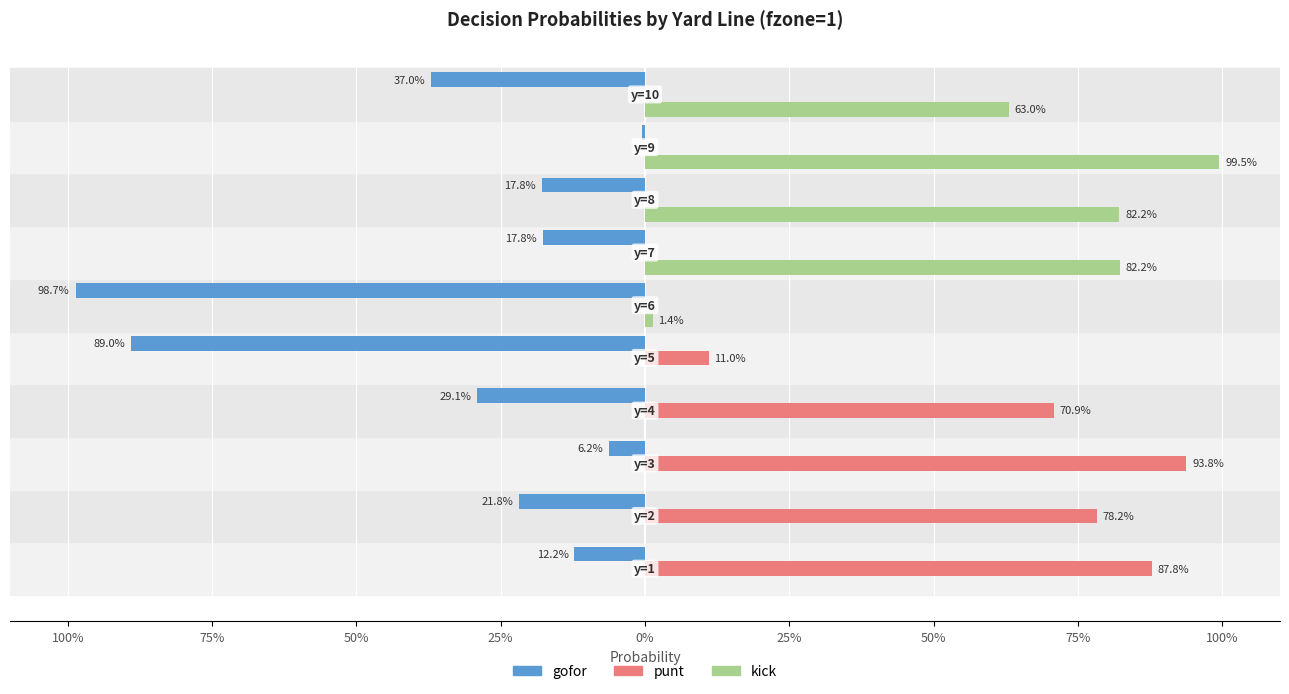

What are all the series names shown in the legend?

gofor, punt, kick